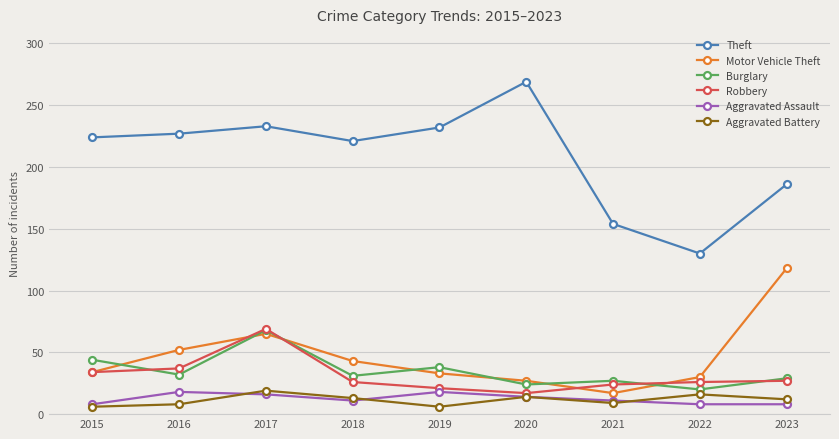

What is the maximum value for Theft?

269